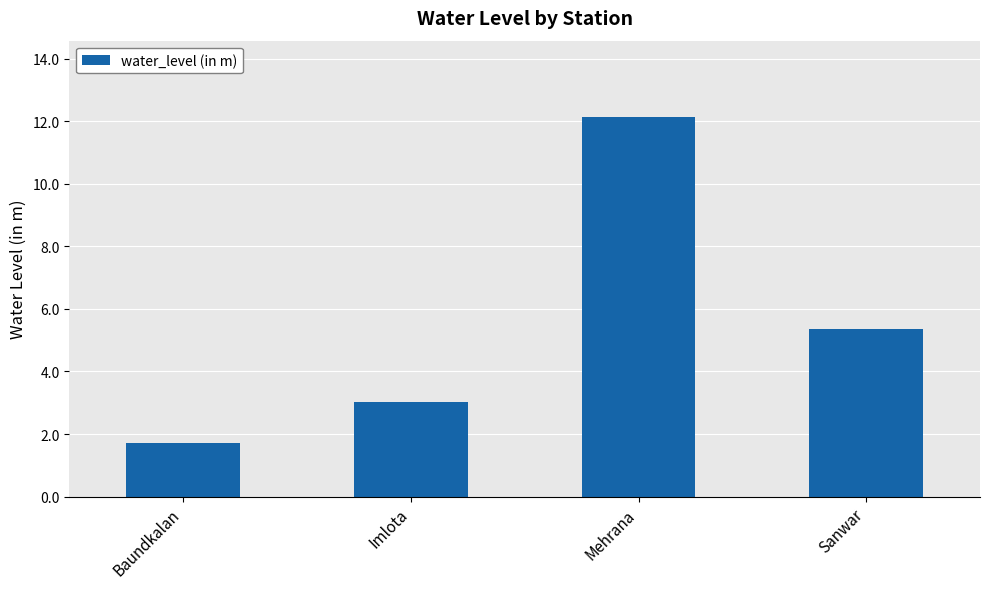

What is the difference between the maximum and minimum values?

10.4